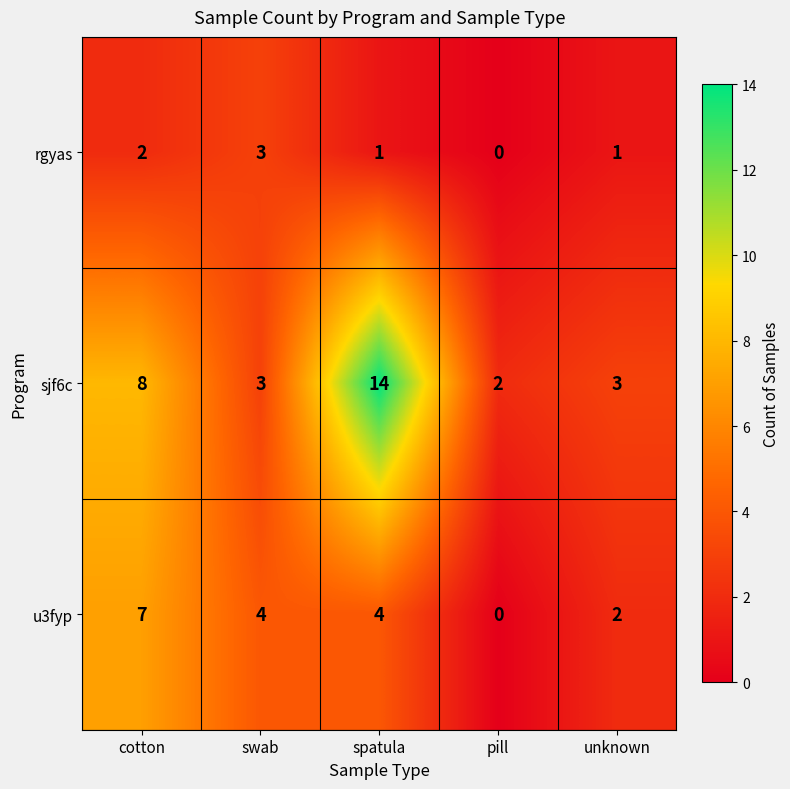

At cotton, list the series in order from smallest to largest.

rgyas, u3fyp, sjf6c